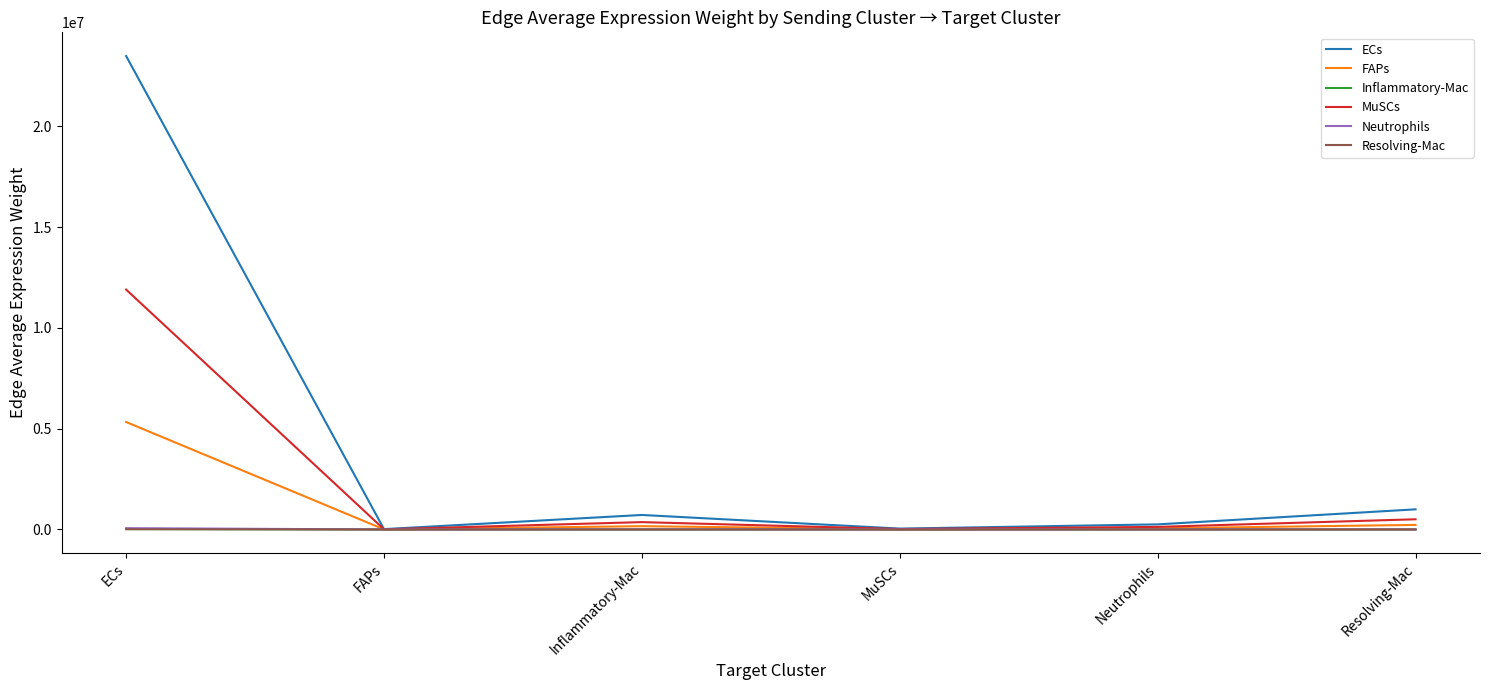

The ECs series shows 998192.3 at Resolving-Mac. True or false?

True